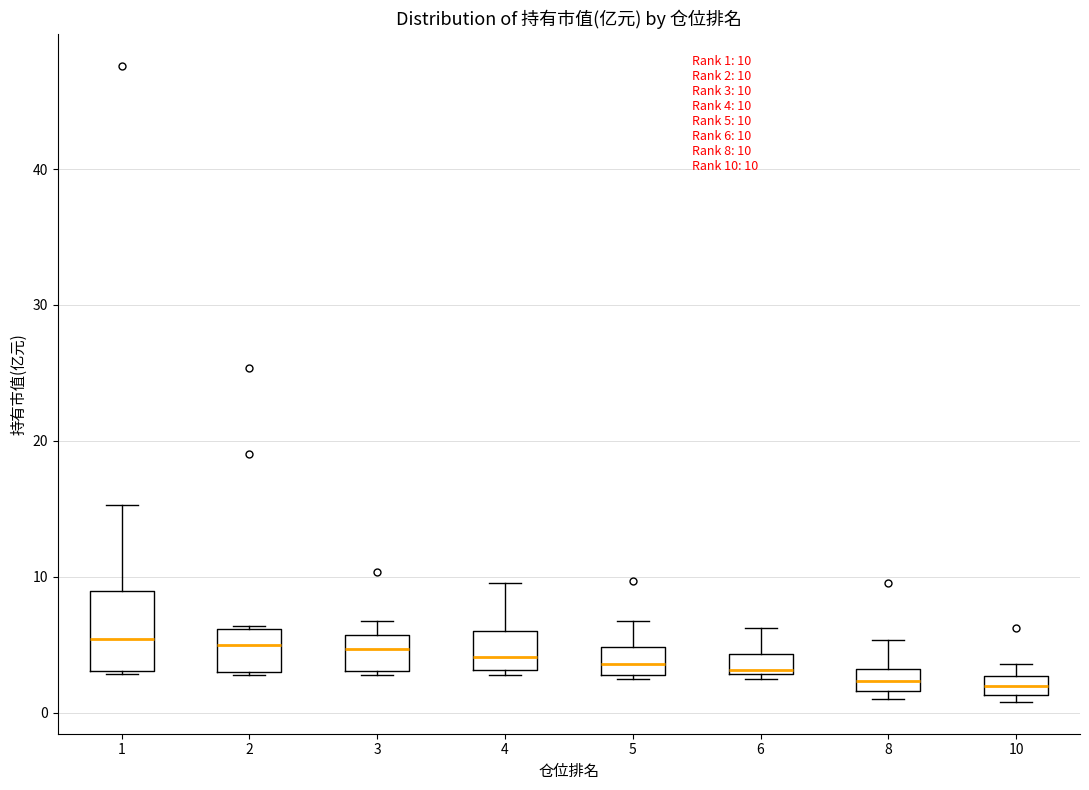

Which box is the tallest, from its lower edge to its upper edge?

1